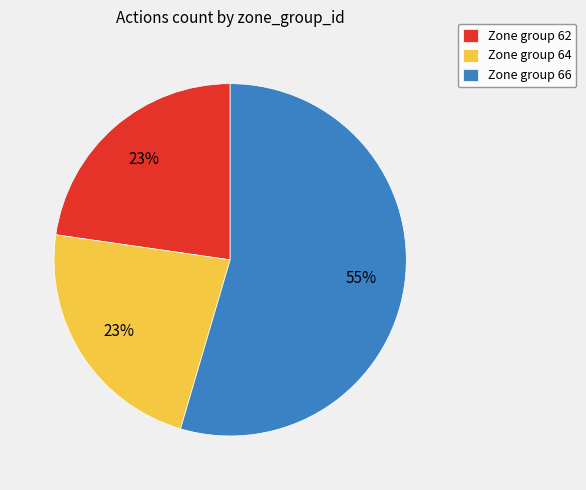

What percentage is the Zone group 64 slice, to the nearest percent?

23%